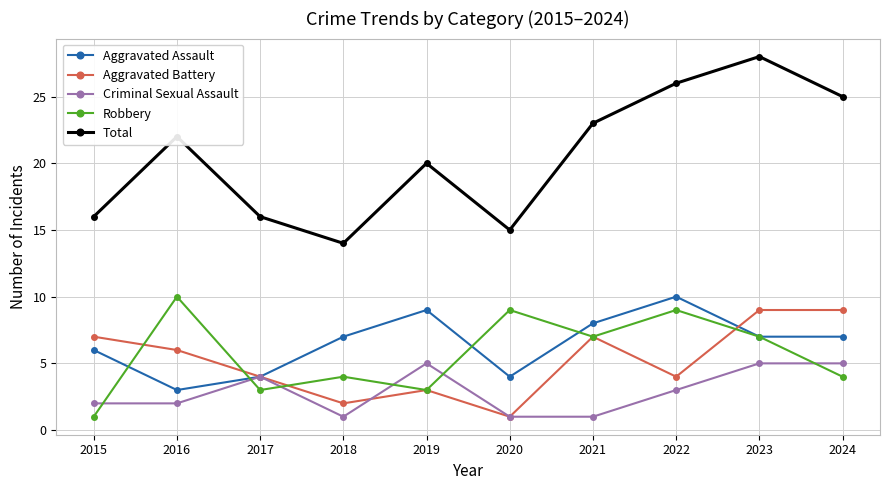

What is the total value across all series at 2022?

52